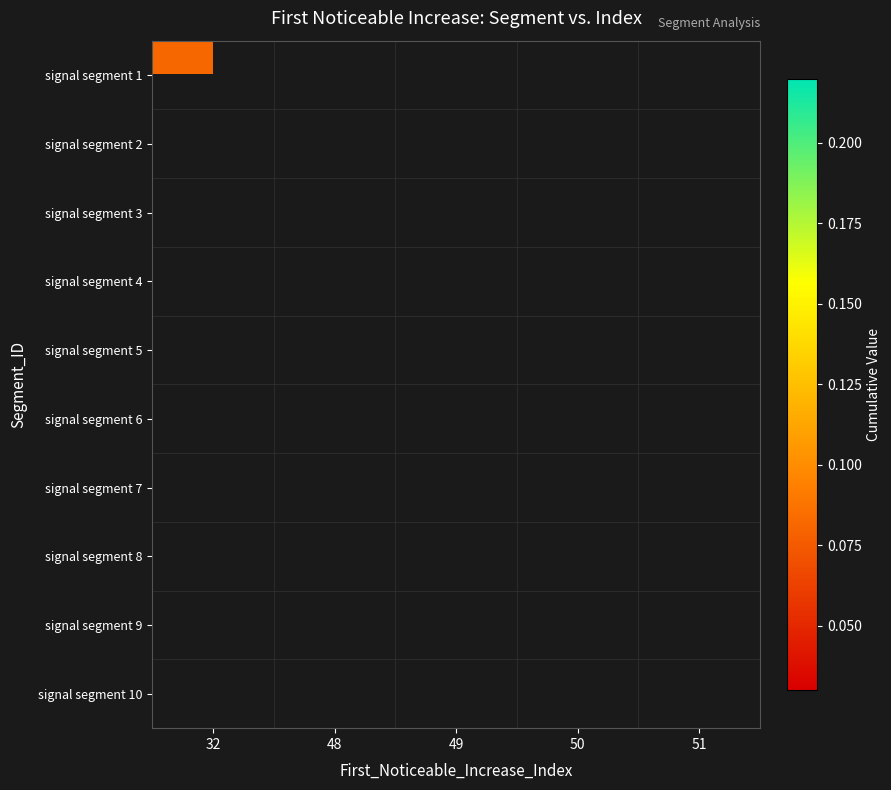

Which has a higher value, 49 or 51?

51